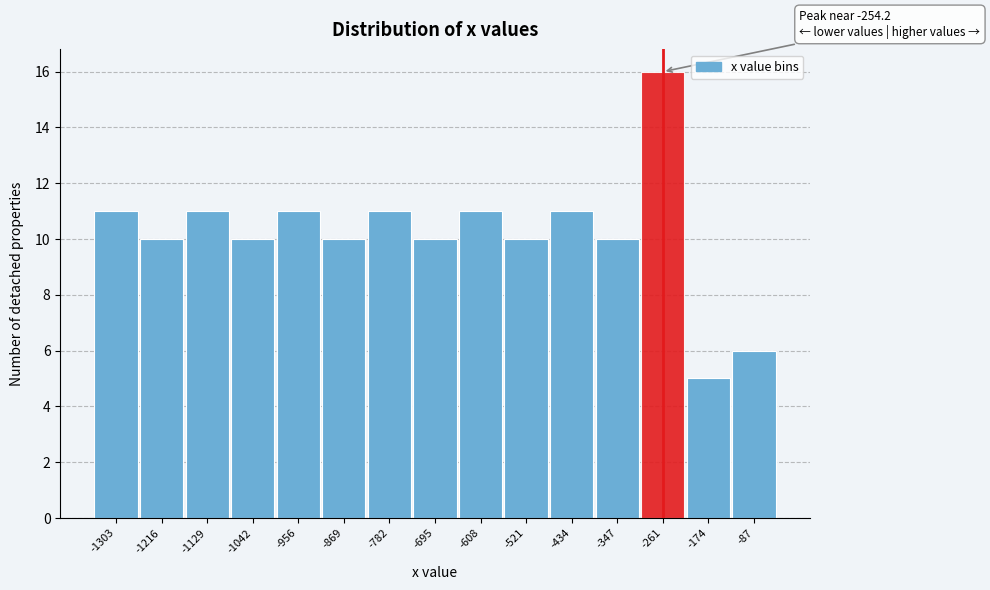

Reading left to right, list all the values displayed in this chart.

-1303=11	-1216=10	-1129=11	-1042=10	-956=11	-869=10	-782=11	-695=10	-608=11	-521=10	-434=11	-347=10	-261=16	-174=5	-87=6